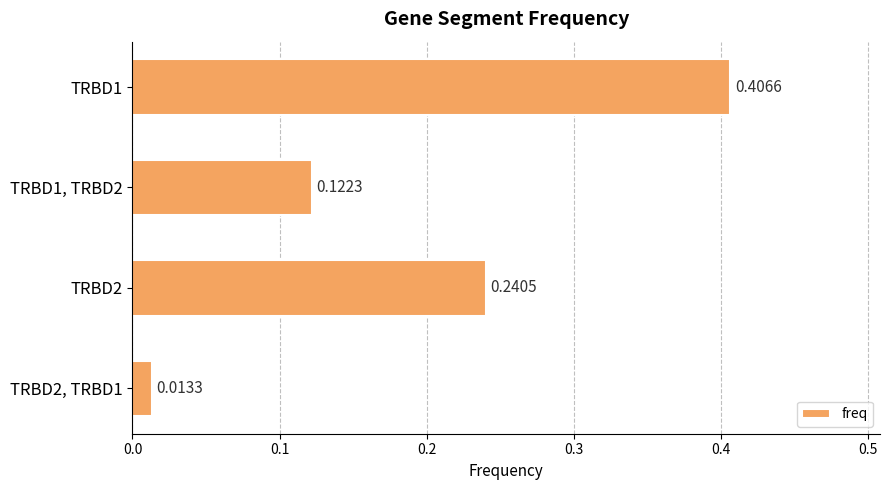

Rank the categories by value from highest to lowest.

TRBD1, TRBD2, TRBD1, TRBD2, TRBD2, TRBD1